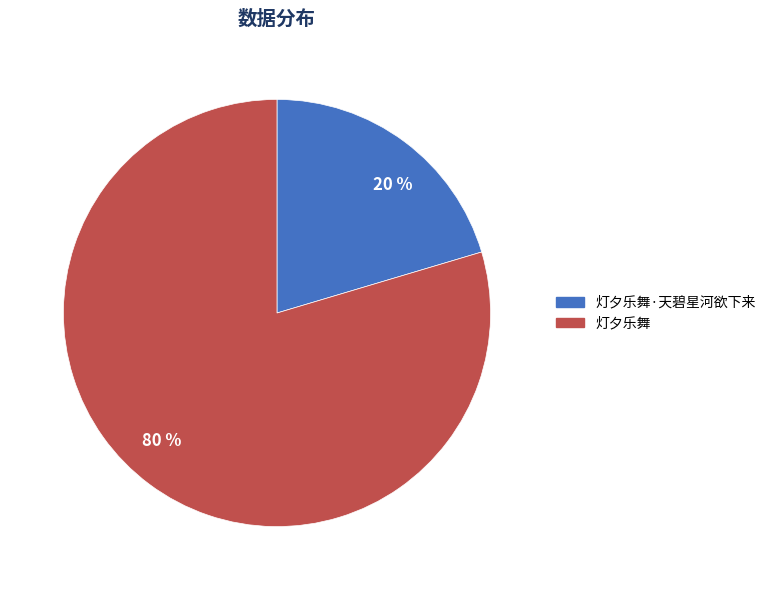

How many slices are in this pie chart?

2